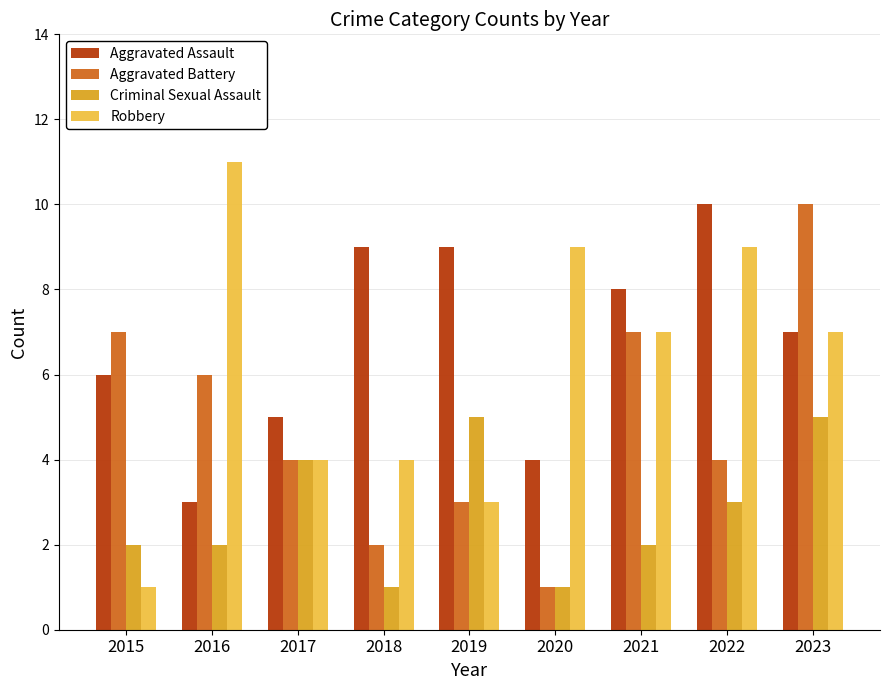

Rank the series by their average value, from lowest to highest.

Criminal Sexual Assault, Aggravated Battery, Robbery, Aggravated Assault